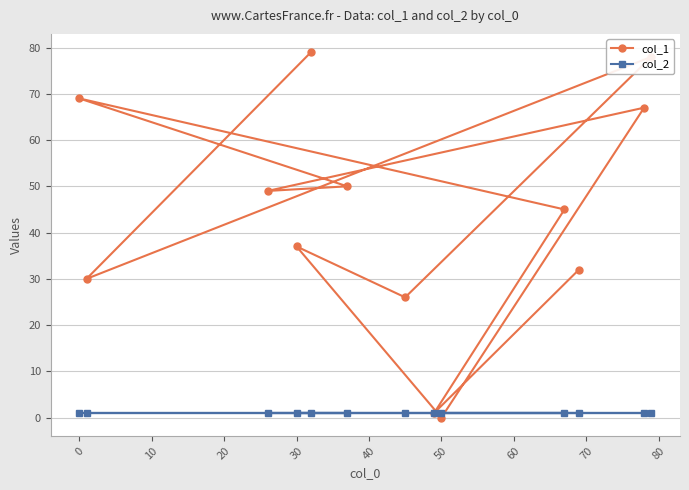

Rank the series by their average value, from highest to lowest.

col_1, col_2